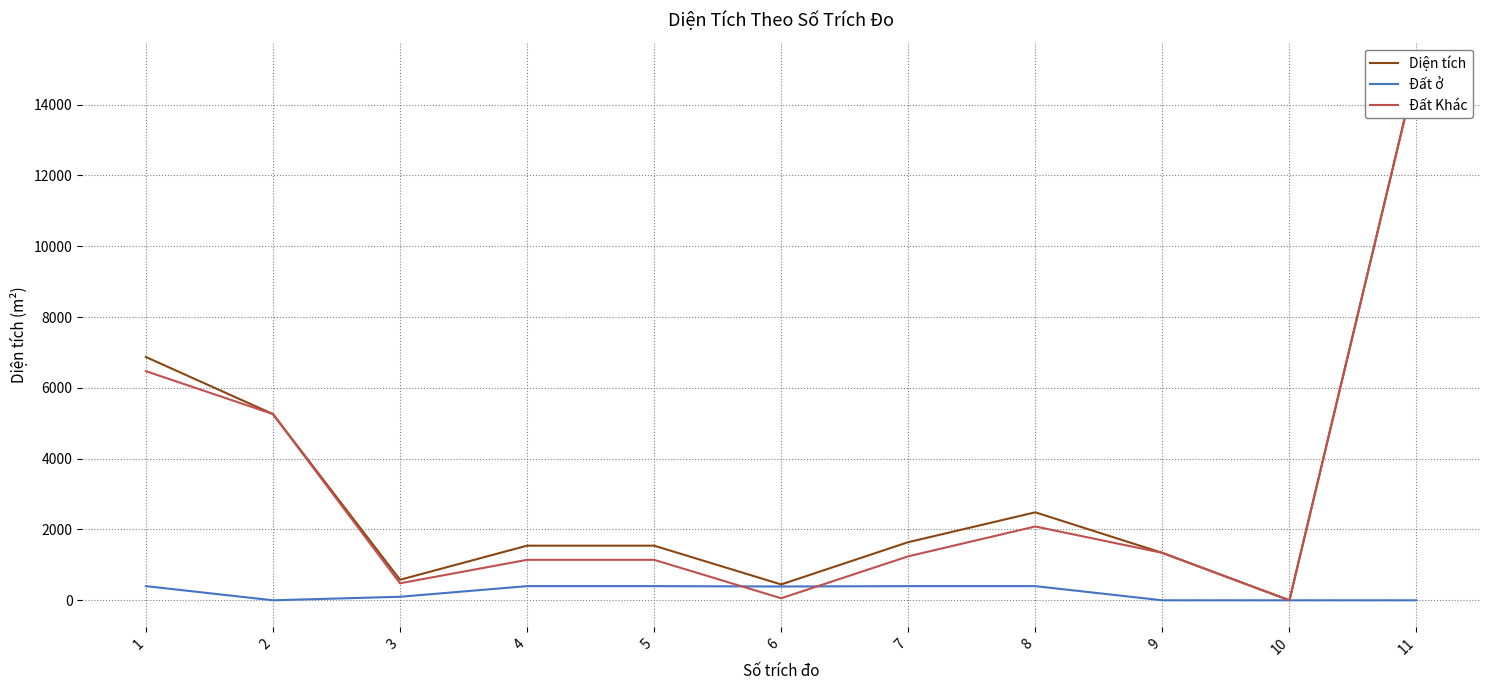

Reading left to right, what are all the values shown in this chart?

Diện tích: 6870.9	5259.3	579.6	1542.9	1542.9	447.8	1641.7	2484.5	1339.4	0.0	14999.6
Đất ở: 400.0	0.0	100.0	400.0	400.0	390.0	400.0	400.0	0.0	0.0	0.0
Đất Khác: 6470.9	5259.3	479.6	1142.9	1142.9	57.8	1241.7	2084.5	1339.4	0.0	14999.6